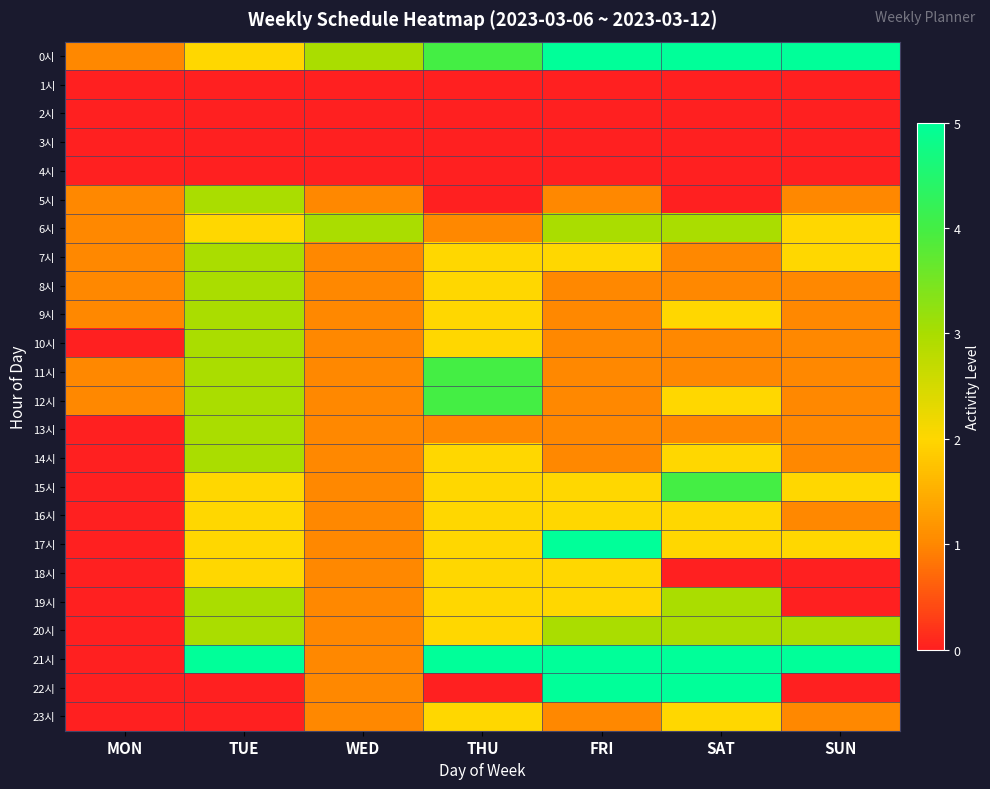

Which has a higher value, TUE or SUN?

SUN